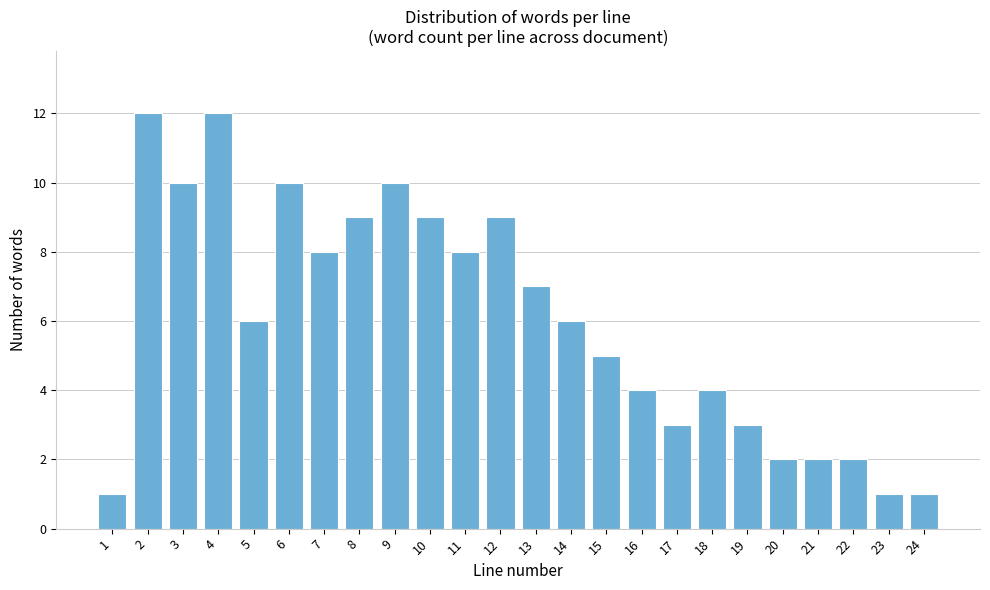

Reading left to right, extract all data points from this chart.

1	12	10	12	6	10	8	9	10	9	8	9	7	6	5	4	3	4	3	2	2	2	1	1